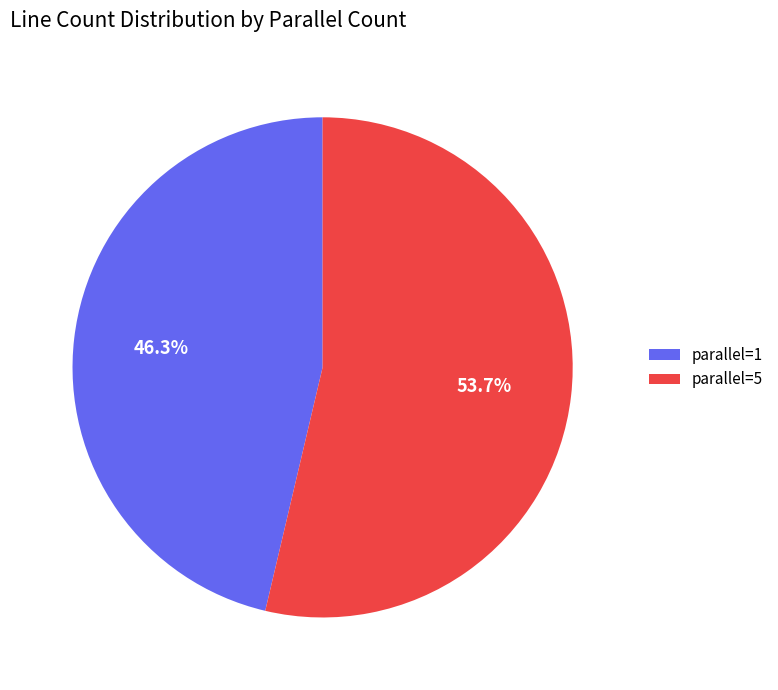

Rank the categories by value from lowest to highest.

parallel=1, parallel=5